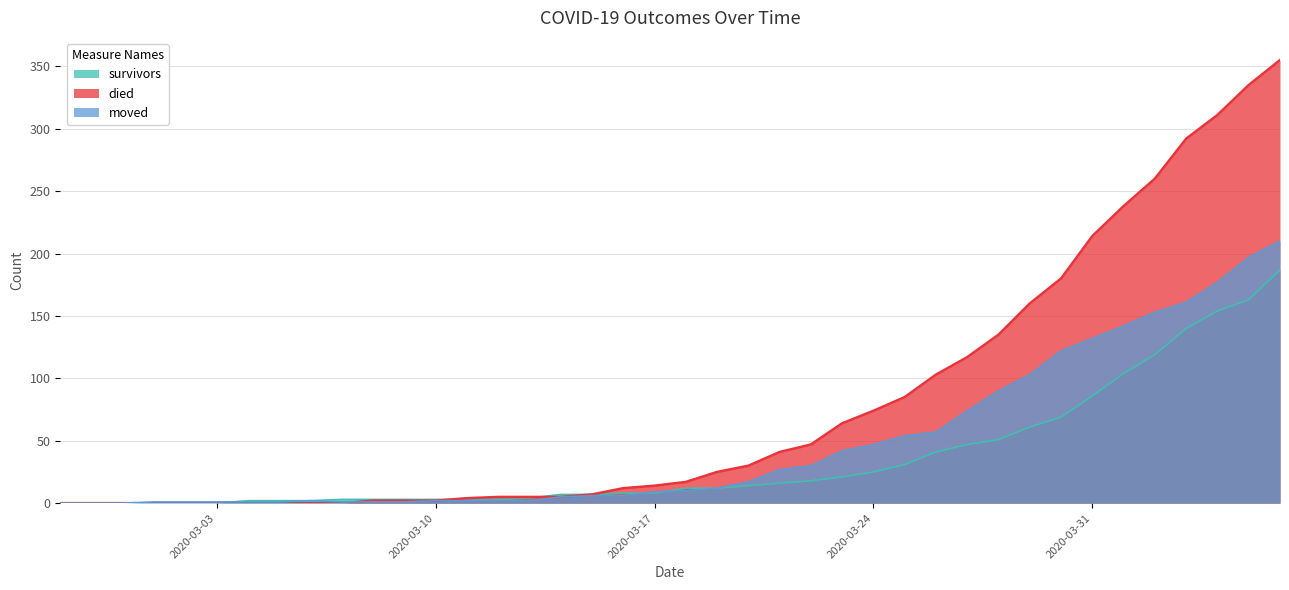

List the series in order of their peak value, highest first.

died, moved, survivors